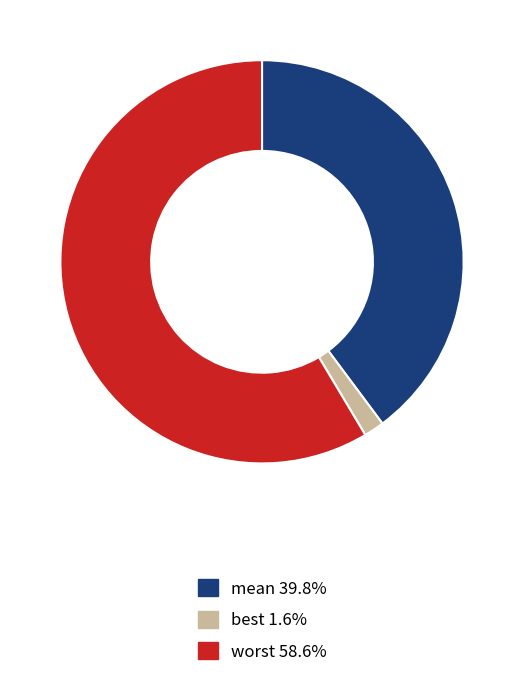

Does any single category account for the majority?

Yes